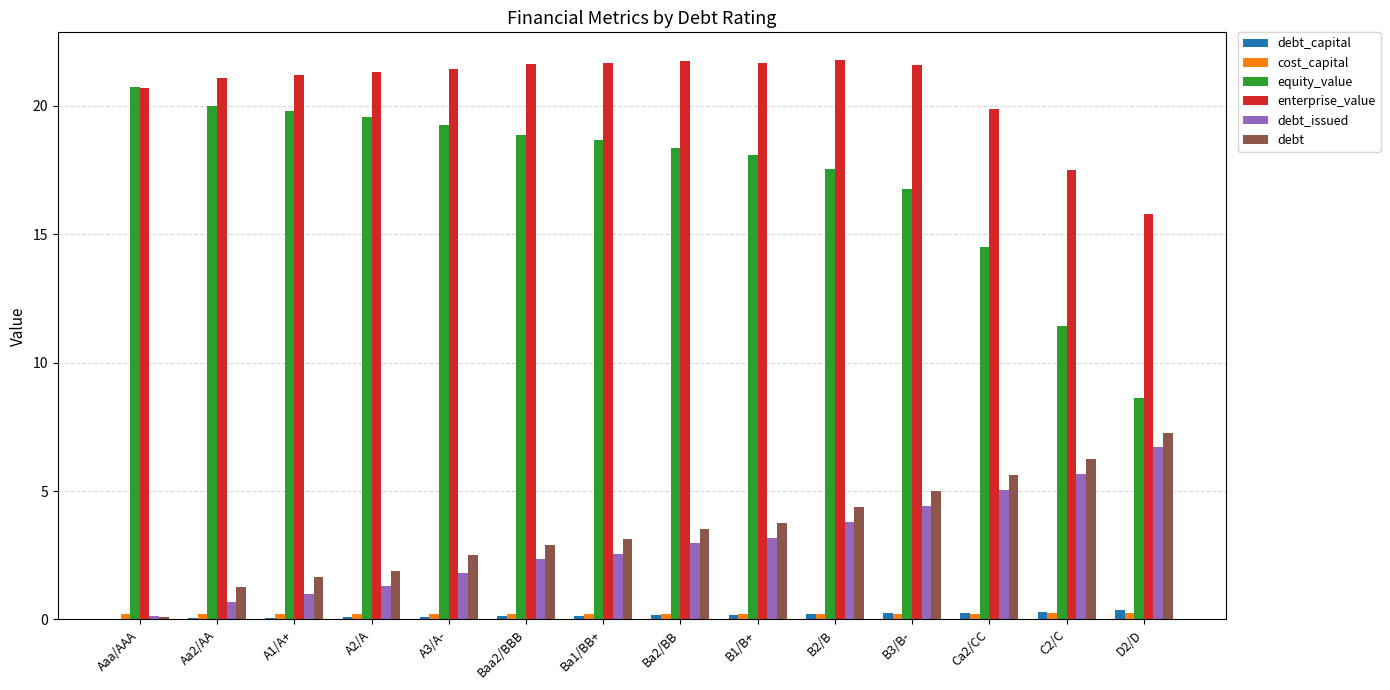

Are the bars horizontal?

No